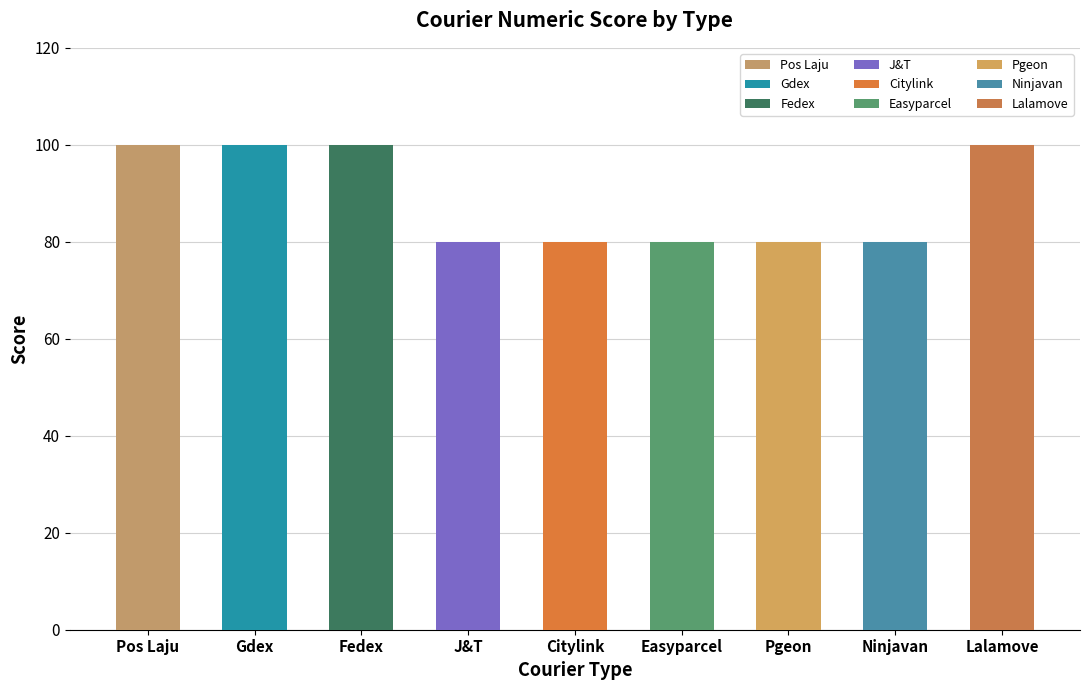

Read the value at Ninjavan, to the nearest 5.

80